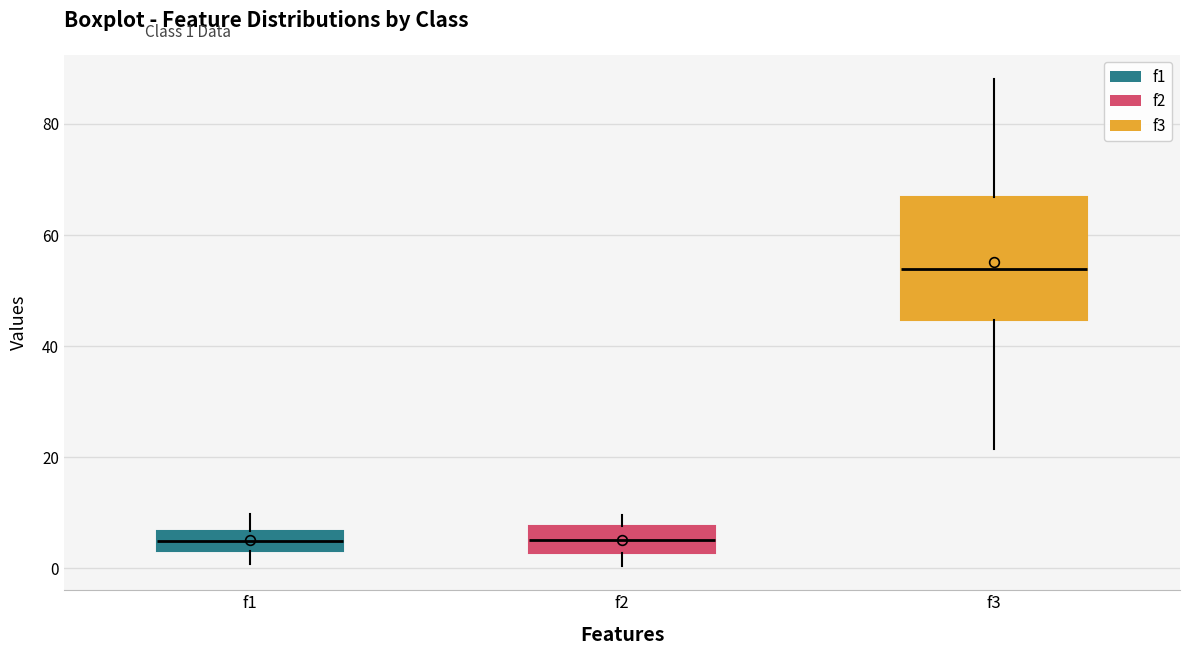

Reading left to right, read every box against the y-axis: the position of its median line, the range the box covers, and the ends of its whiskers. The values are not printed on the chart, so give them approximately, as read against the axis.

f1: median 4 (inside the box), box 4 to 6, whiskers 0 to 10
f2: median 6, box 2 to 8, whiskers 0 to 10
f3: median 54, box 44 to 66, whiskers 22 to 88